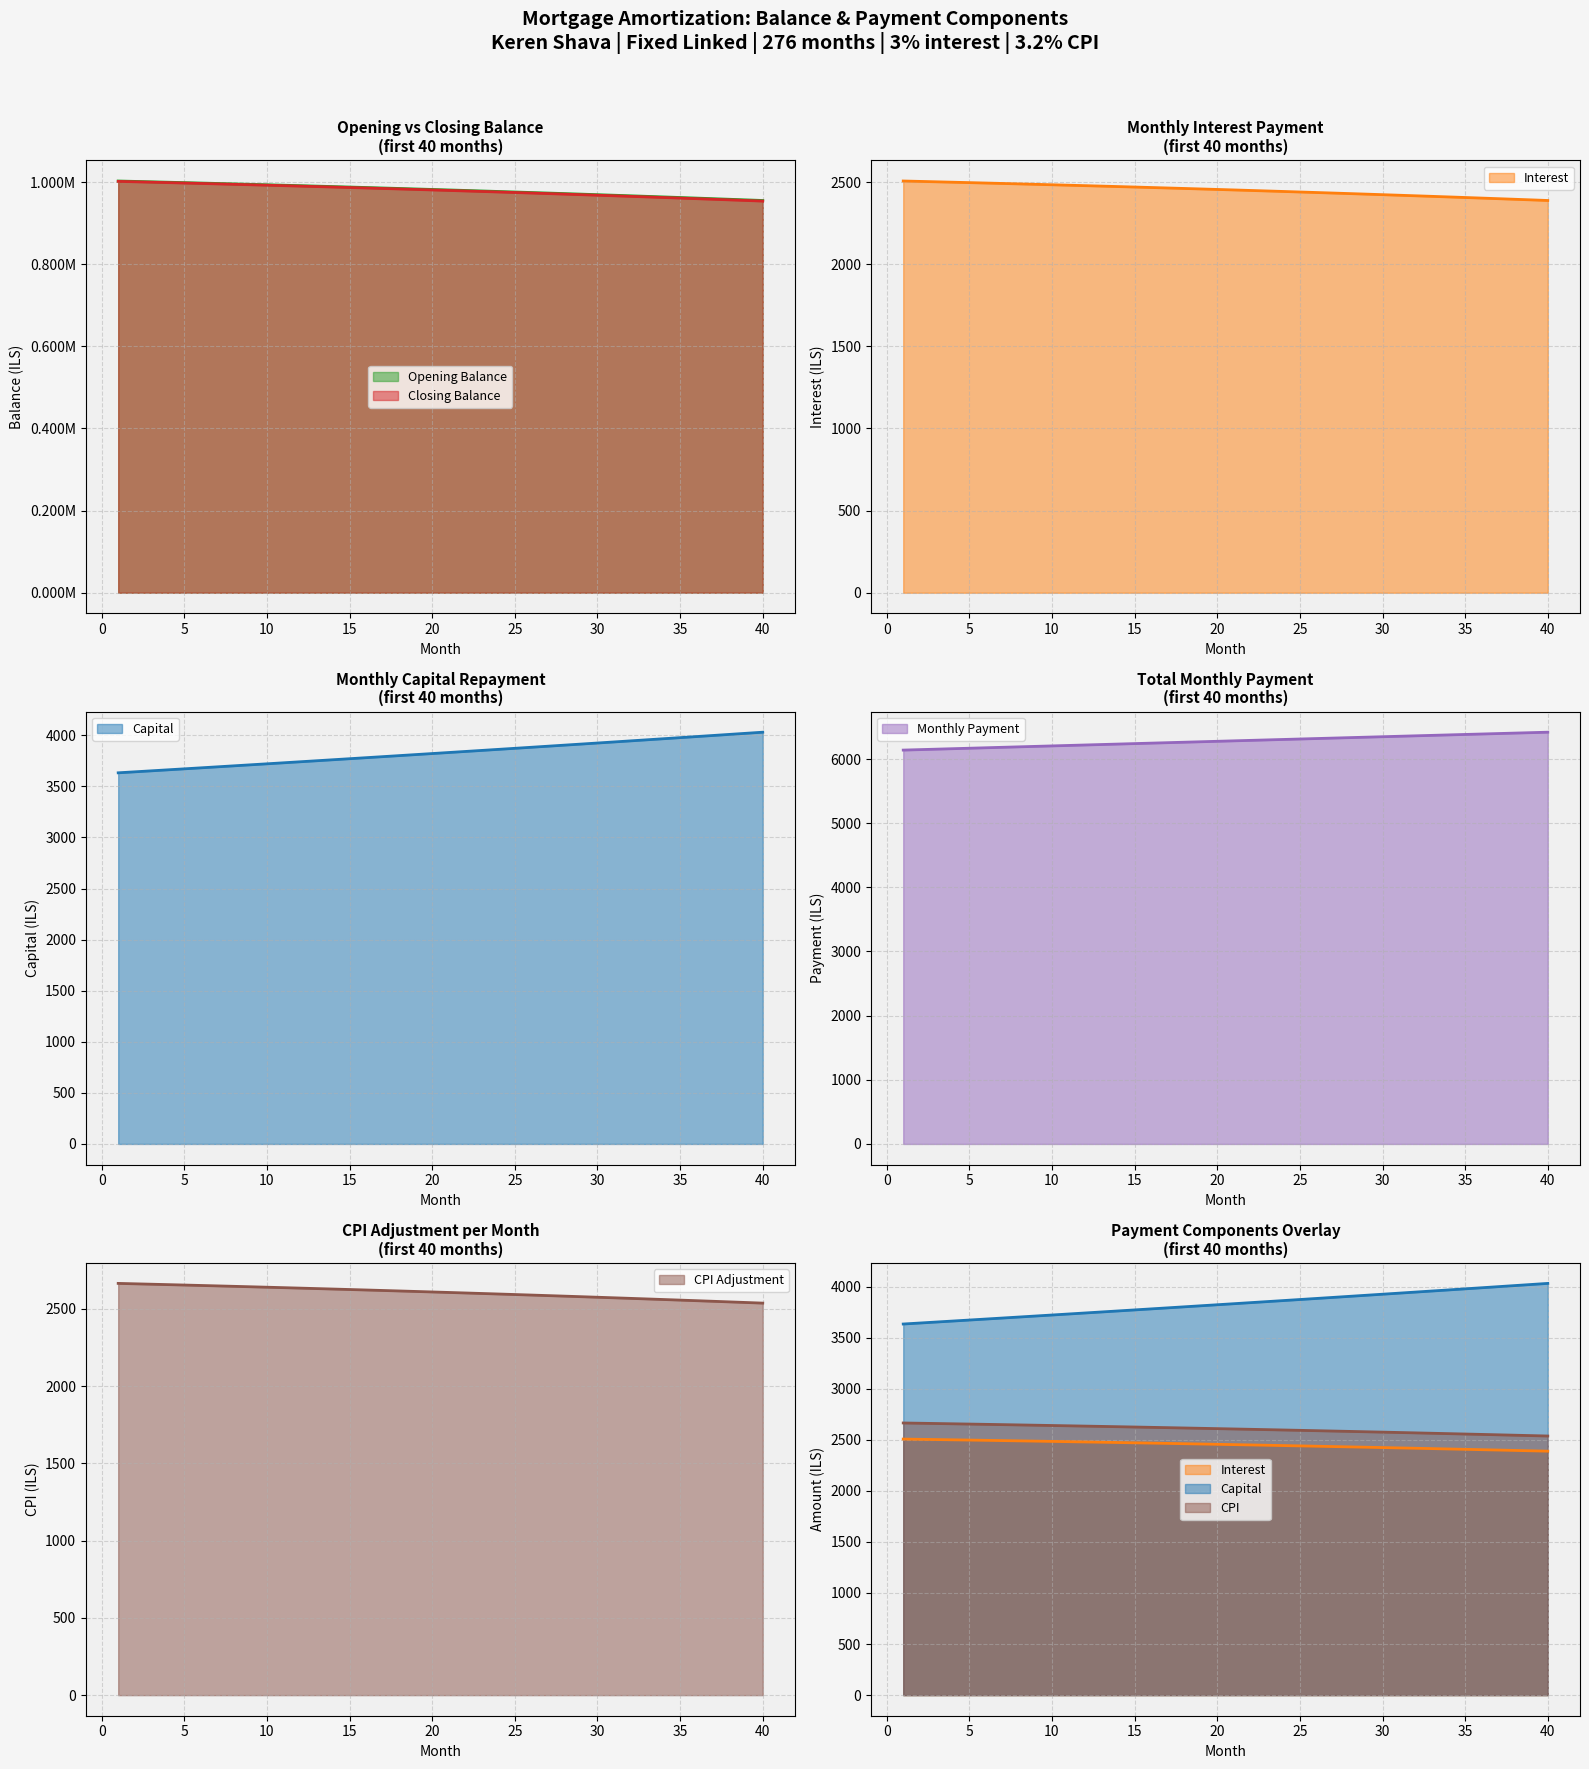

Read the interest value at 23.

2446.1